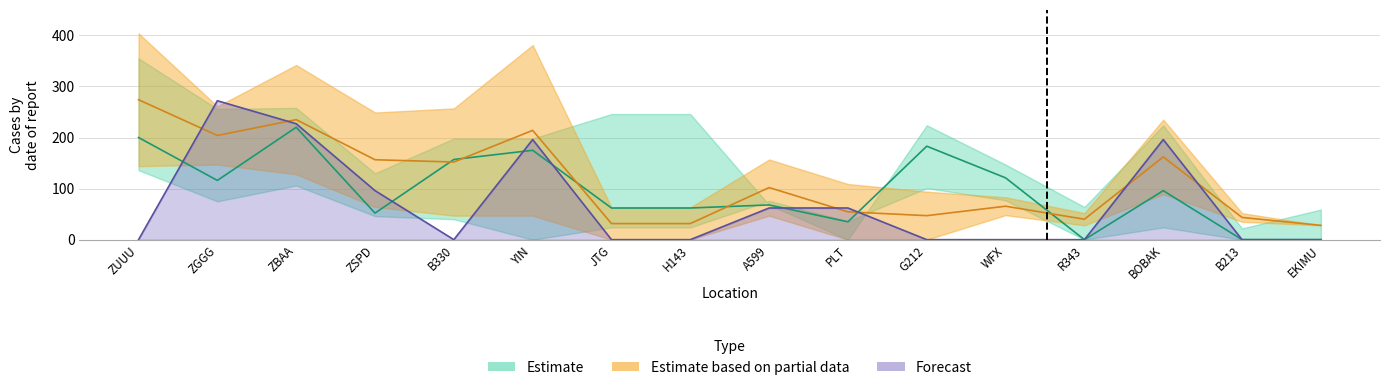

Where does the Partial_high series first go above 102?

ZUUU